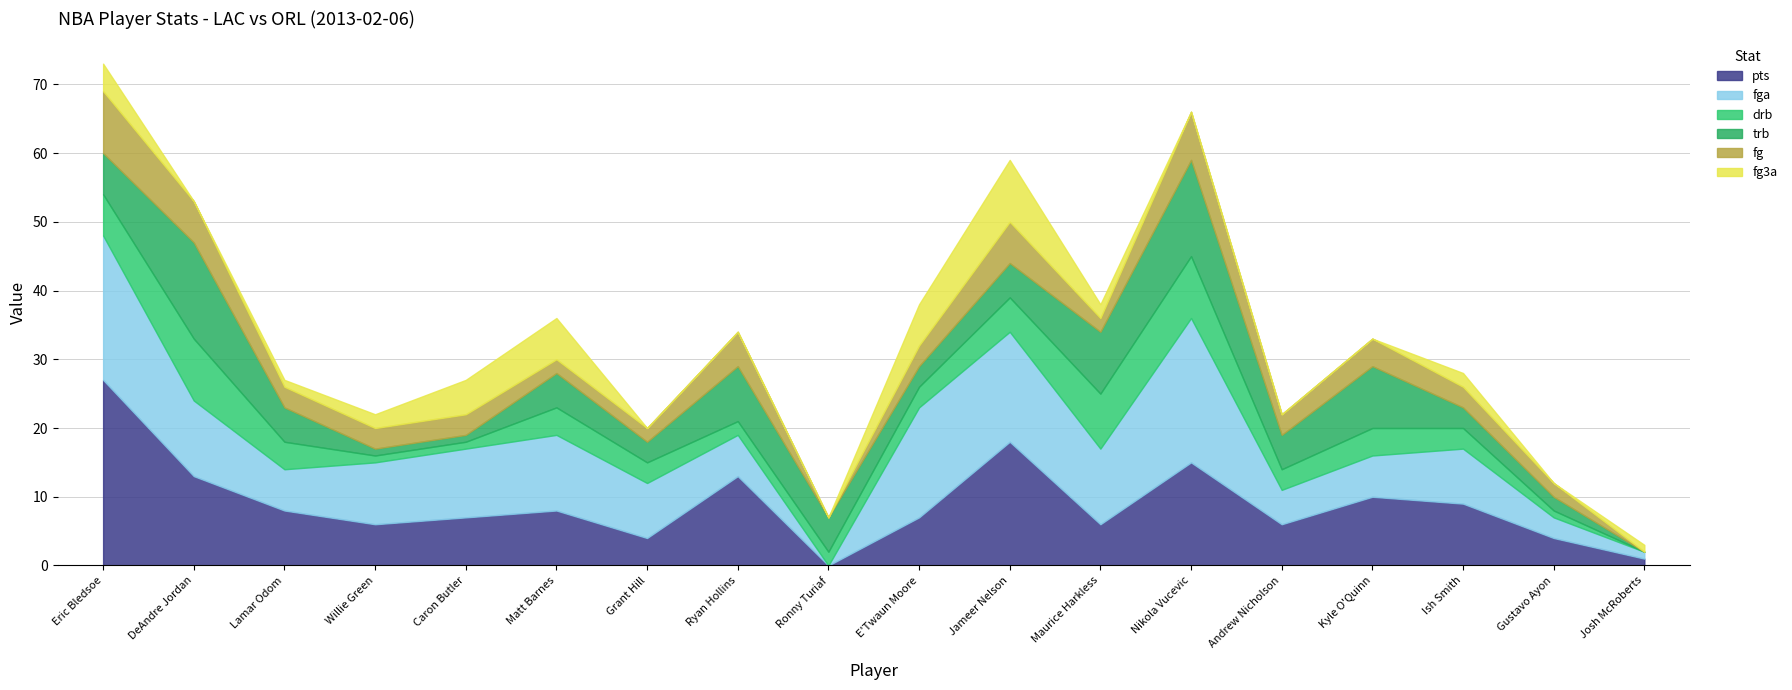

The trb series shows 1 at Caron Butler. True or false?

False